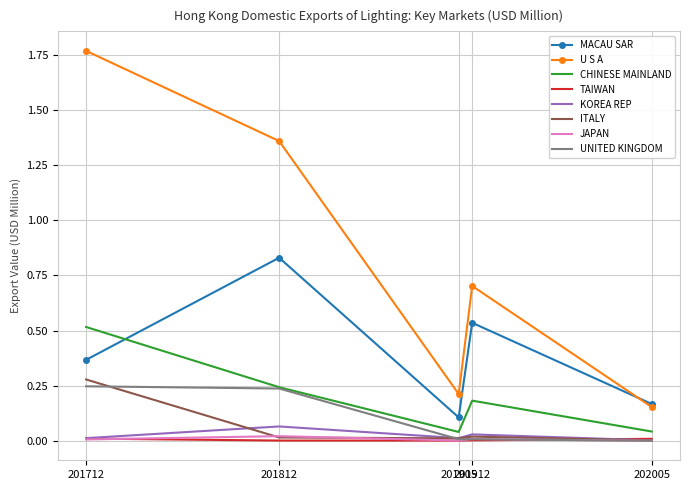

True or false: MACAU SAR and ITALY intersect in this chart.

False